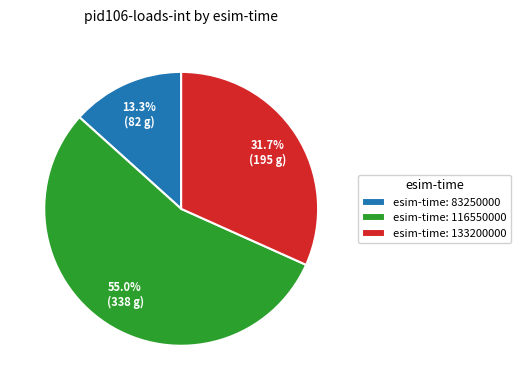

Which slice is the largest?

esim-time: 116550000